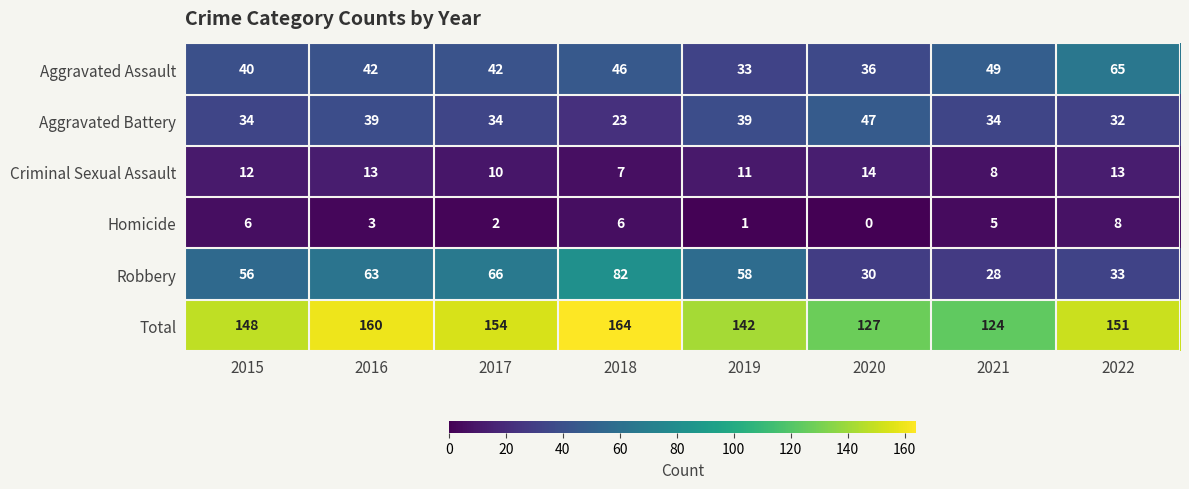

What value does the Aggravated Assault series have at 2019, to the nearest 10?

30